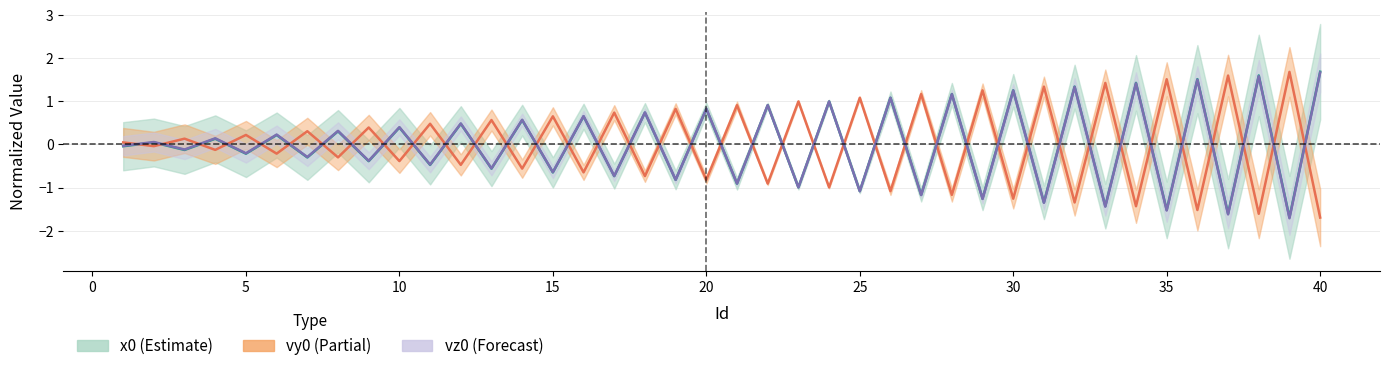

Is it true that x0 equals -0.4 at 35?

True